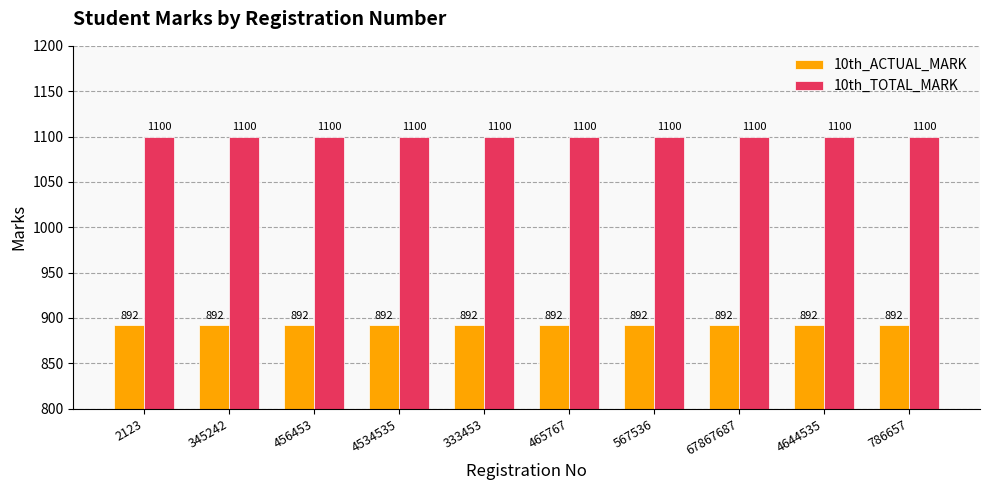

Are the bars grouped side by side (vs. stacked)?

Yes